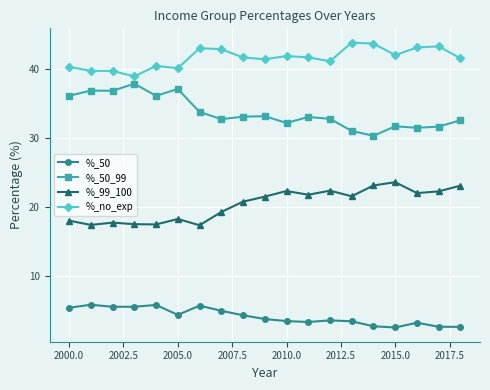

What is the average value of the %_99_100 series?

20.4